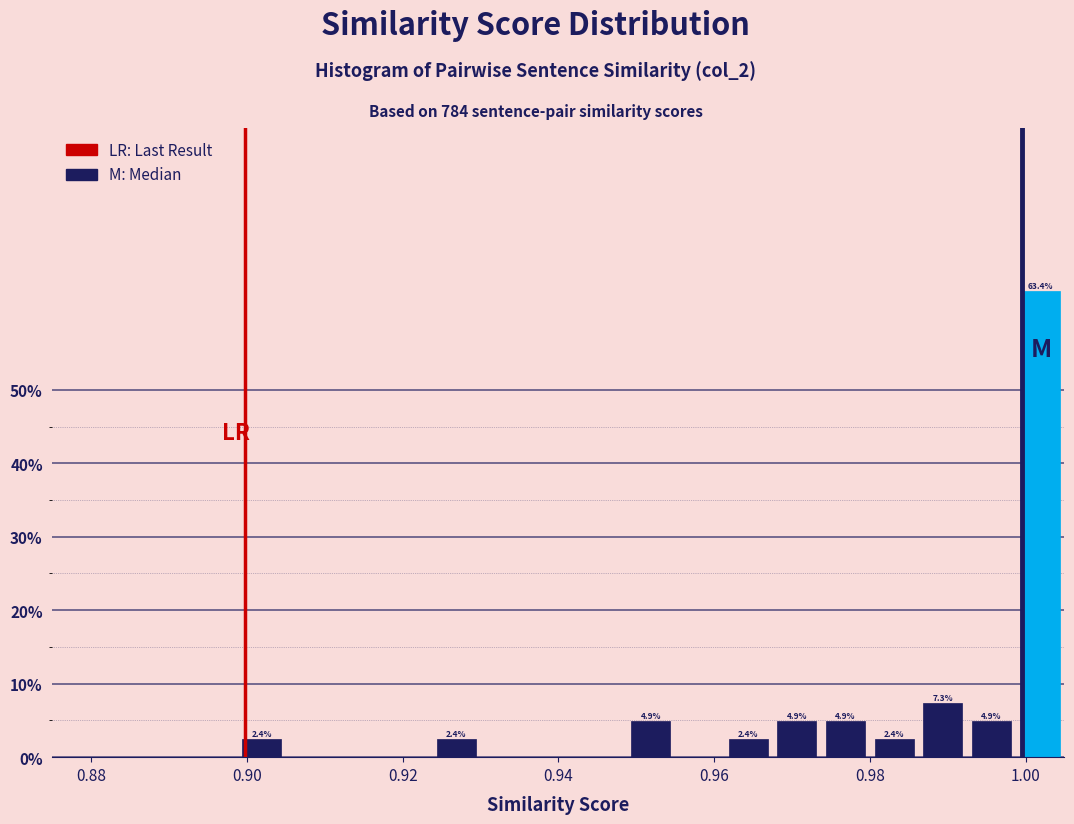

Read against the x-axis, roughly where is the centre of the tallest bar?

1.002